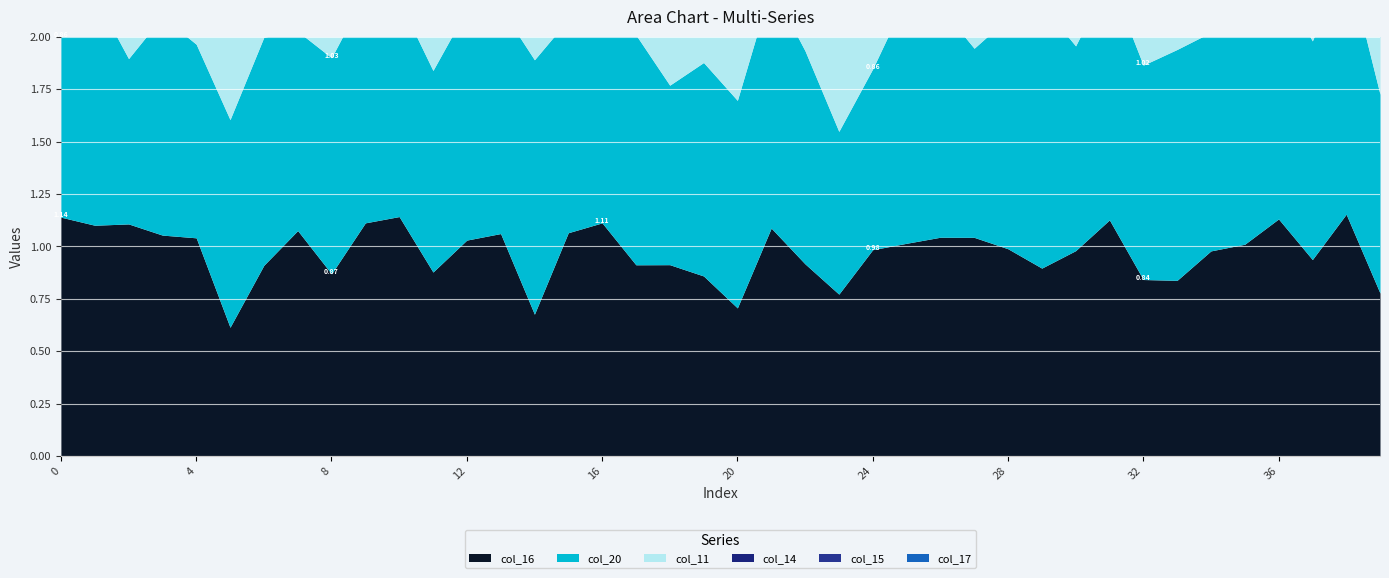

Is the value of col_14 at 9 greater than the value of col_20 at 39?

Yes